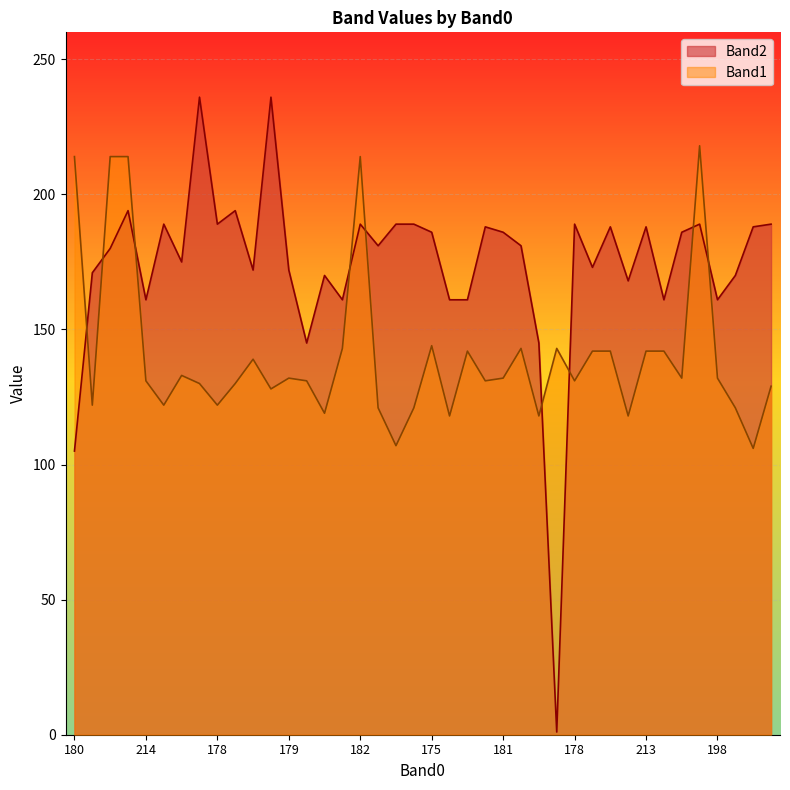

Between which two adjacent categories do Band2 and Band1 first intersect?

180 and 175